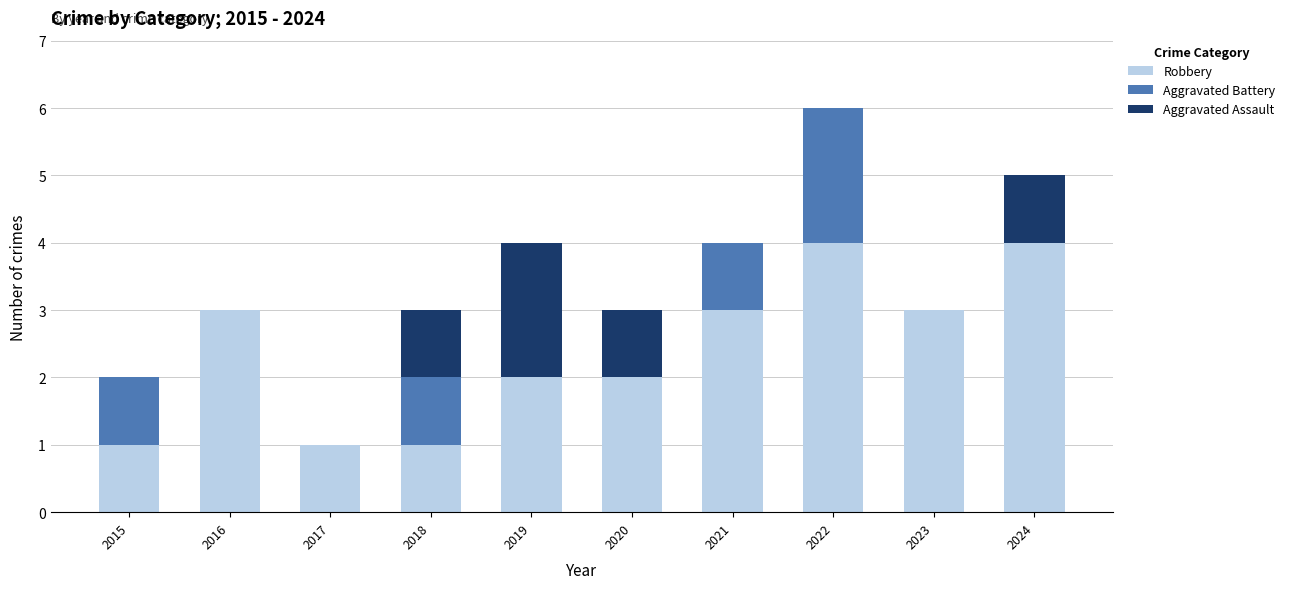

At which category is the sum across all series the highest?

2022